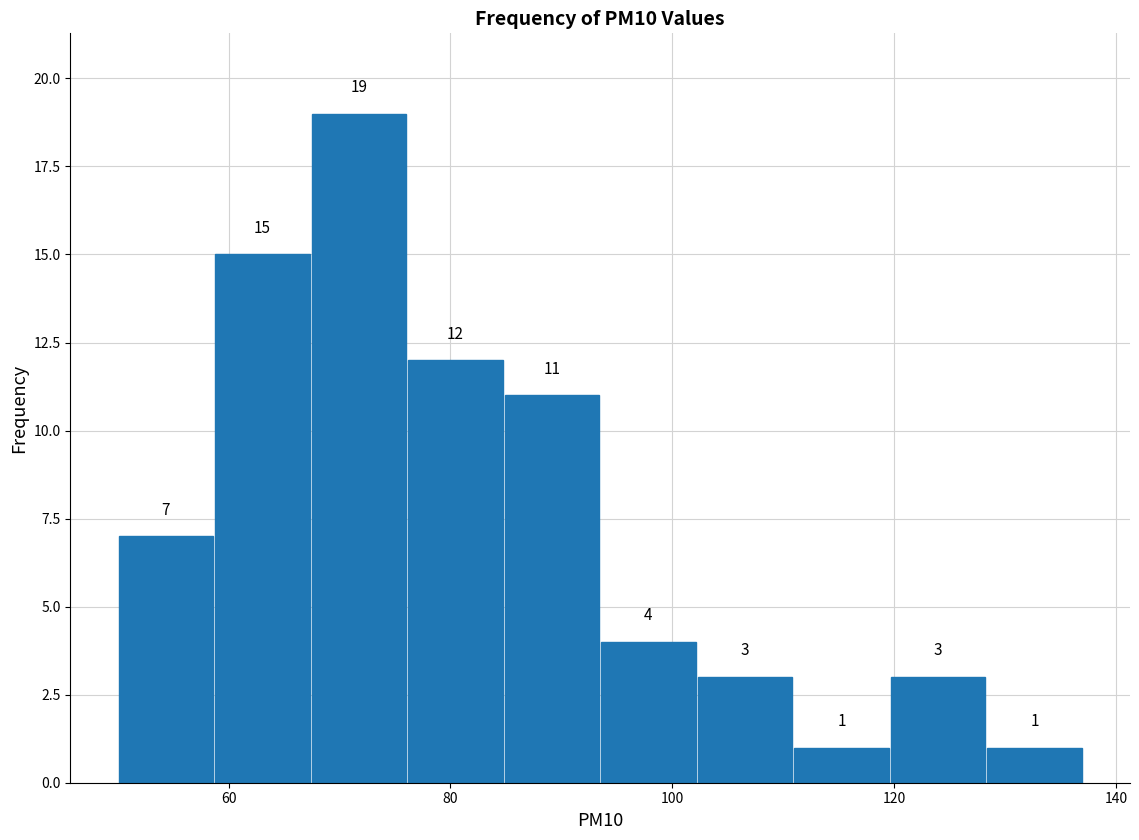

Over which range of the x-axis is the bar tallest?

68 to 76